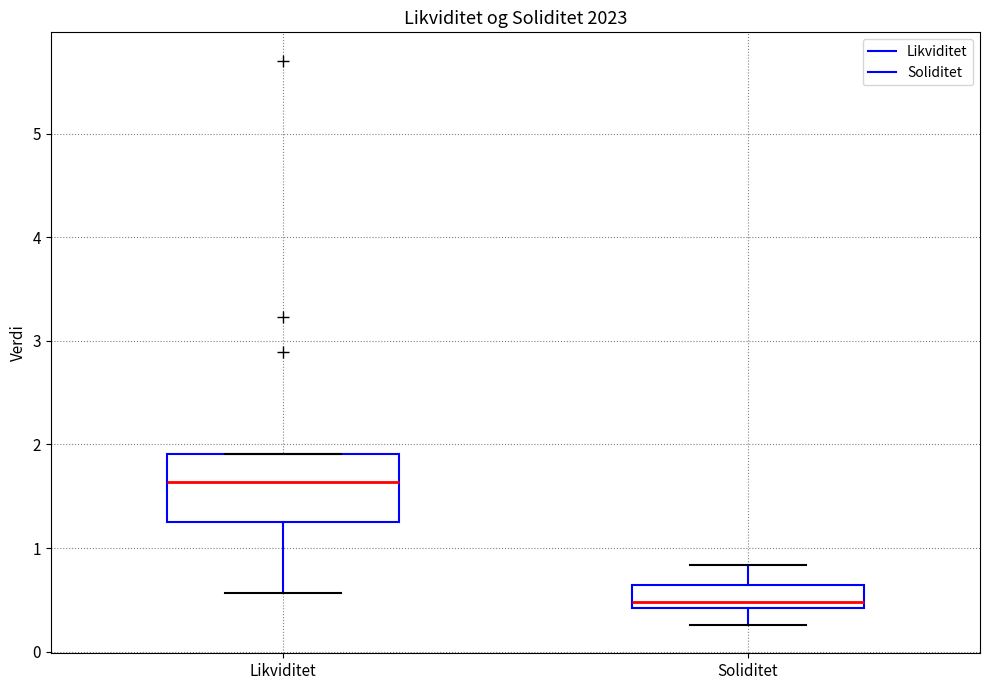

Where does the median line of the box for Likviditet sit on the y-axis? The values are not printed on the chart, so give them approximately, as read against the axis.

1.6